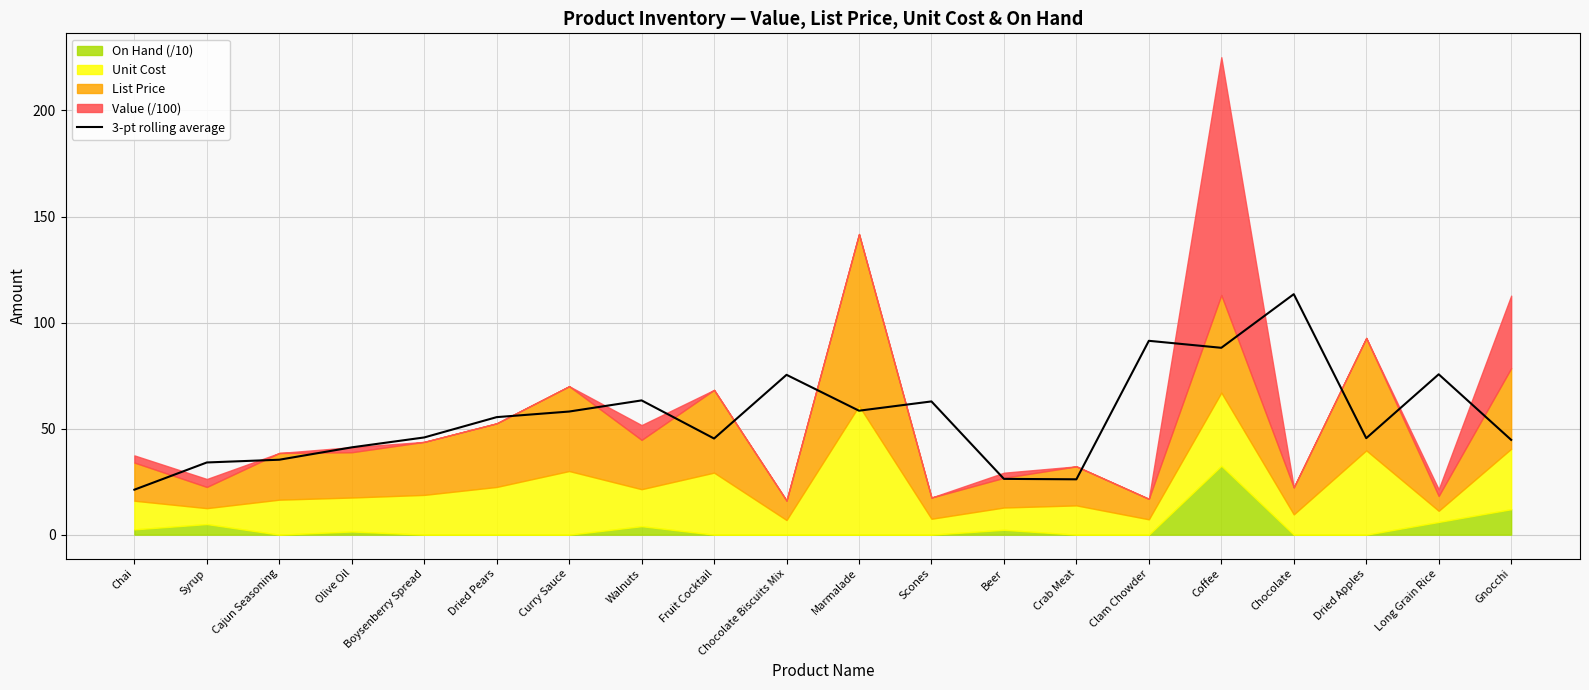

What is the smallest value displayed?

21.2